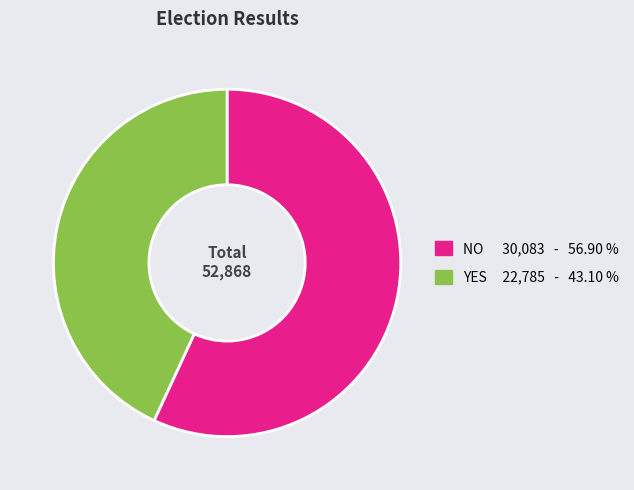

Is there any slice that represents more than half of the pie?

Yes